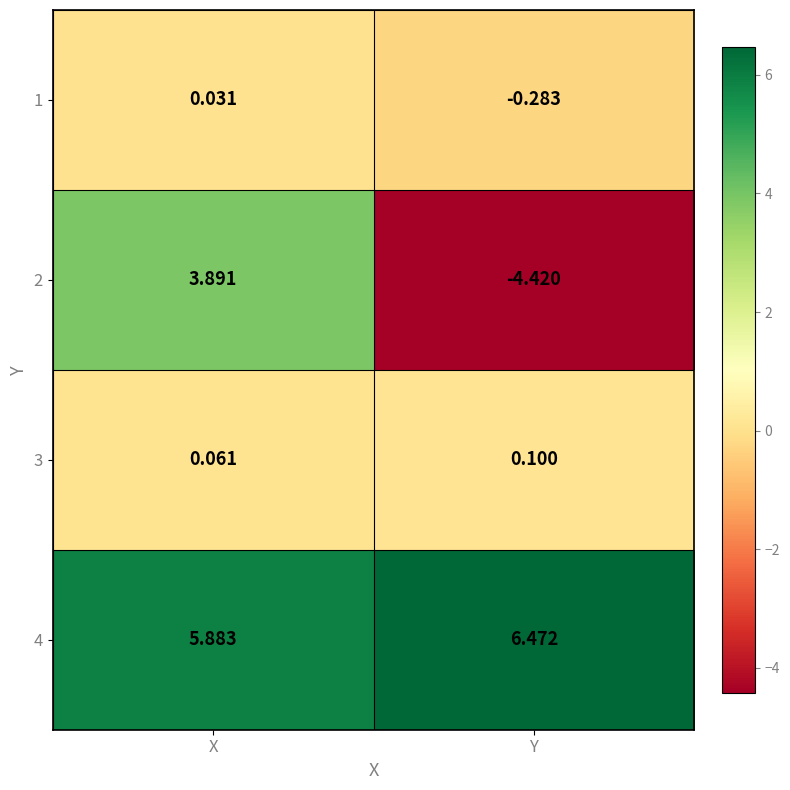

How many data points does each series have?

2